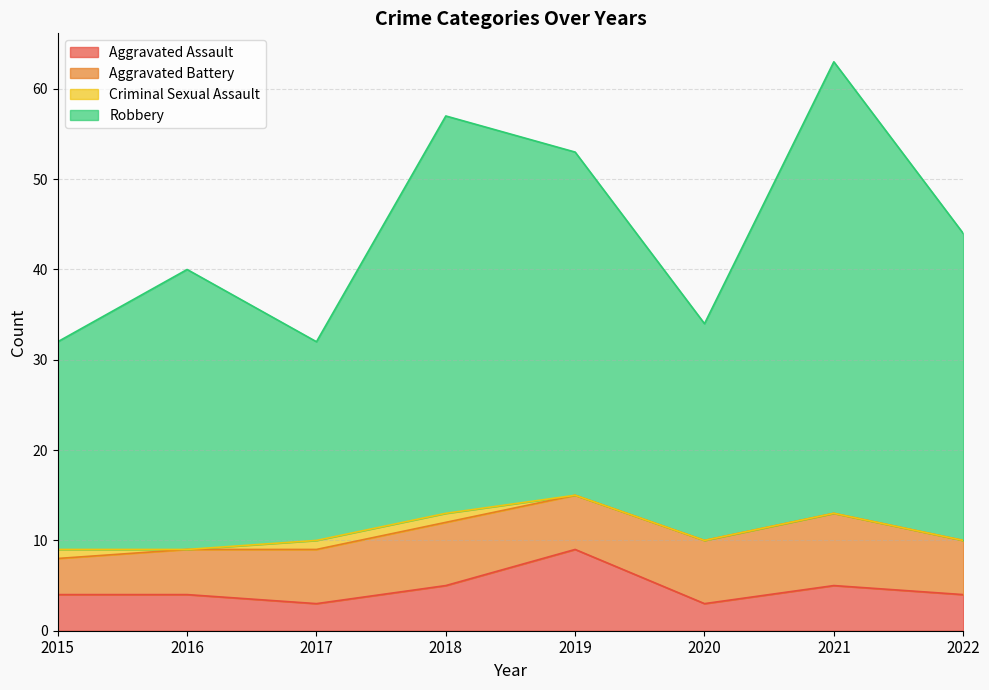

At which category does Aggravated Assault reach its first local peak?

2019